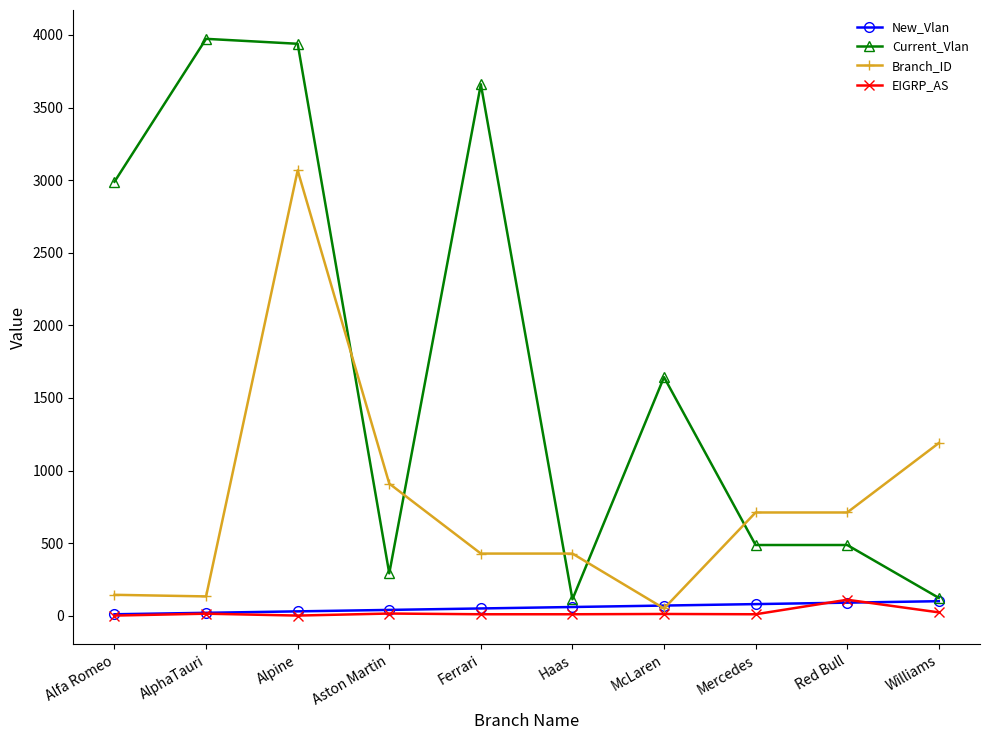

What is the difference between the maximum and minimum values in the Branch_ID series?

3017